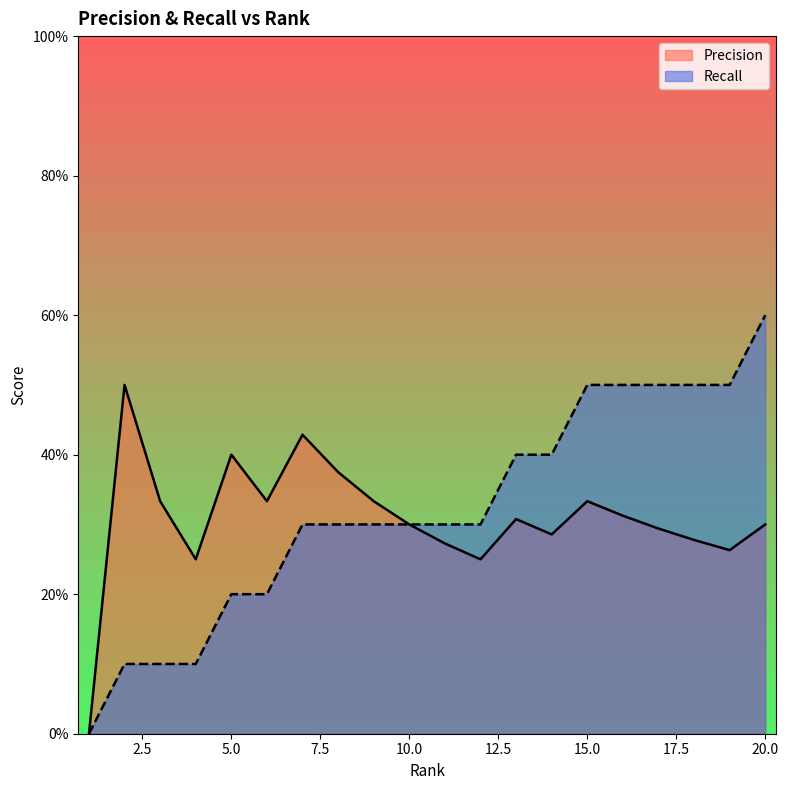

Rank the series at 5.0 from lowest to highest value.

Recall, Precision